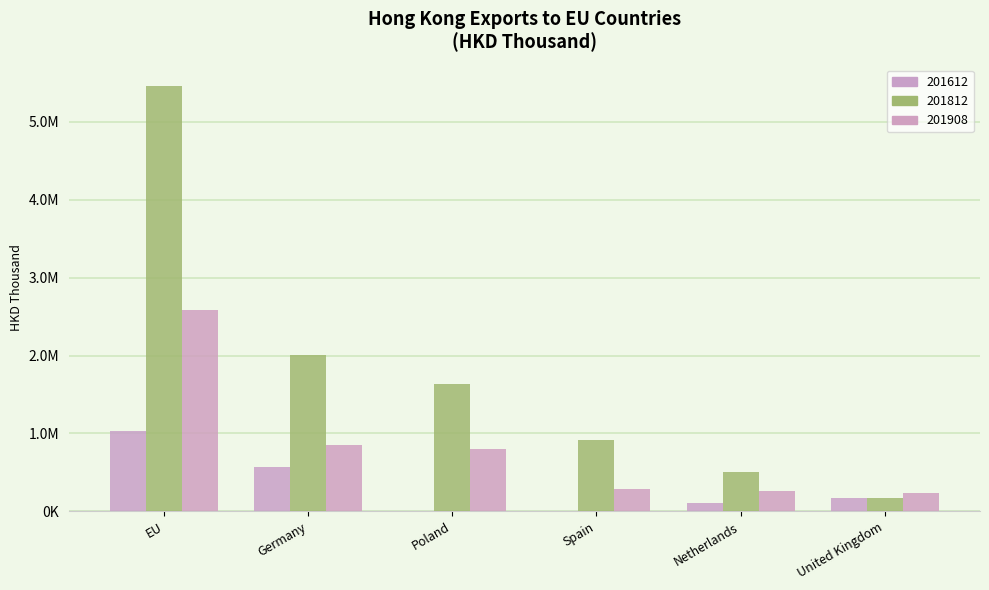

Does the chart contain stacked bars?

No